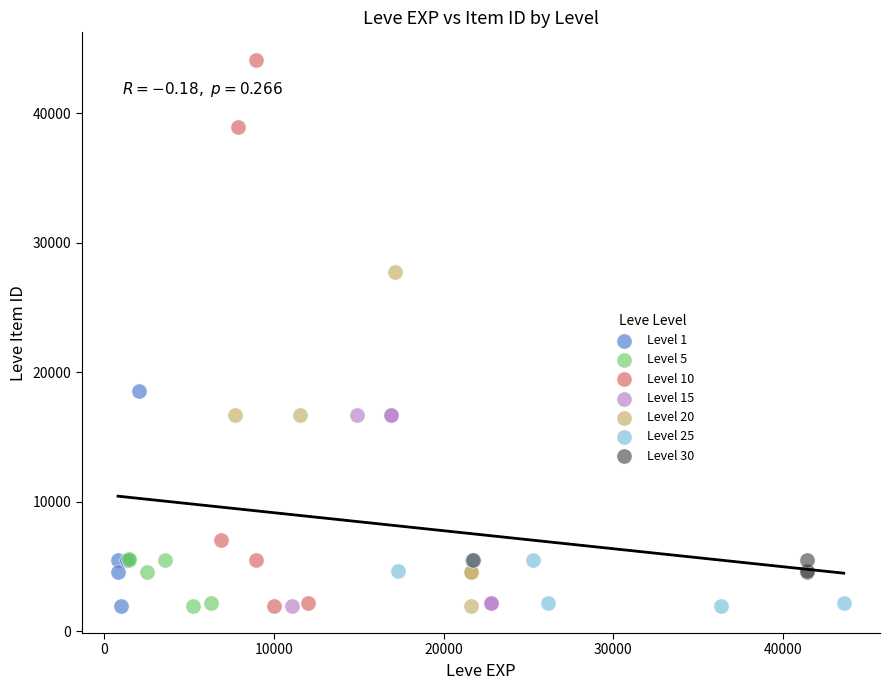

Which series has the largest Y range (max minus min)?

Level 10